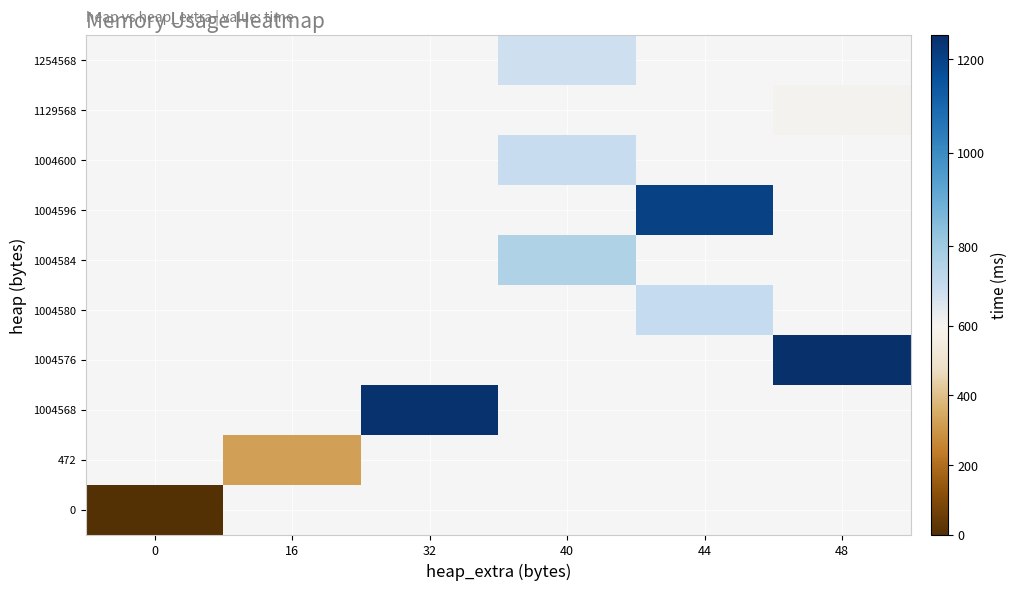

The value of 1004584 at 40 is 1084.8. True or false?

False